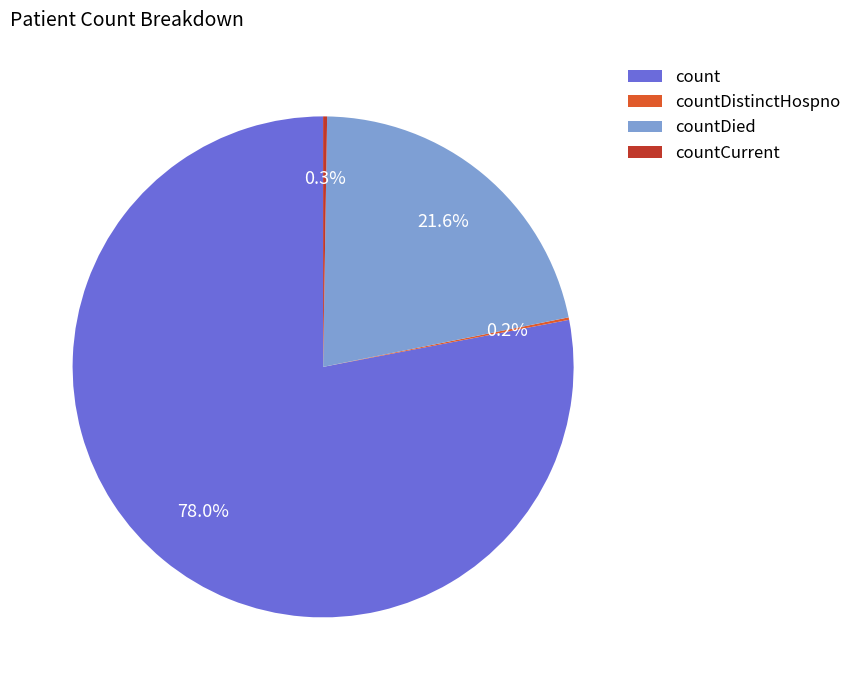

Is there any slice that represents more than half of the pie?

Yes